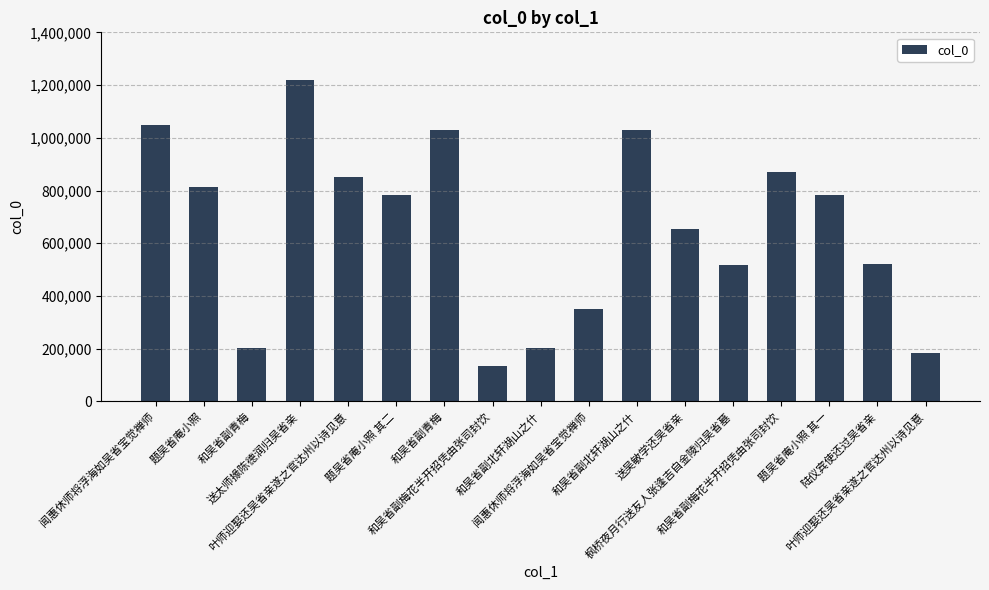

True or false: the data shows 784121 at 题吴省庵小照 其一.

True